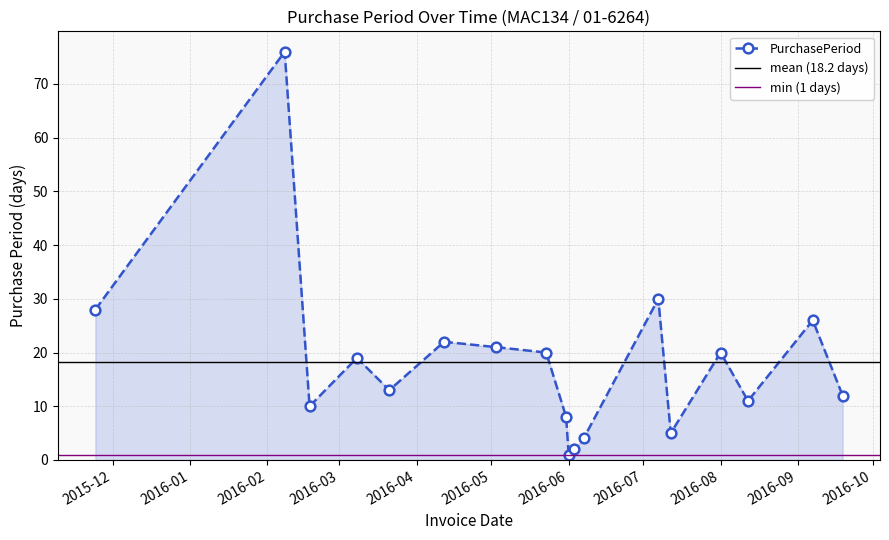

Where is the first local maximum?

2016-02-08